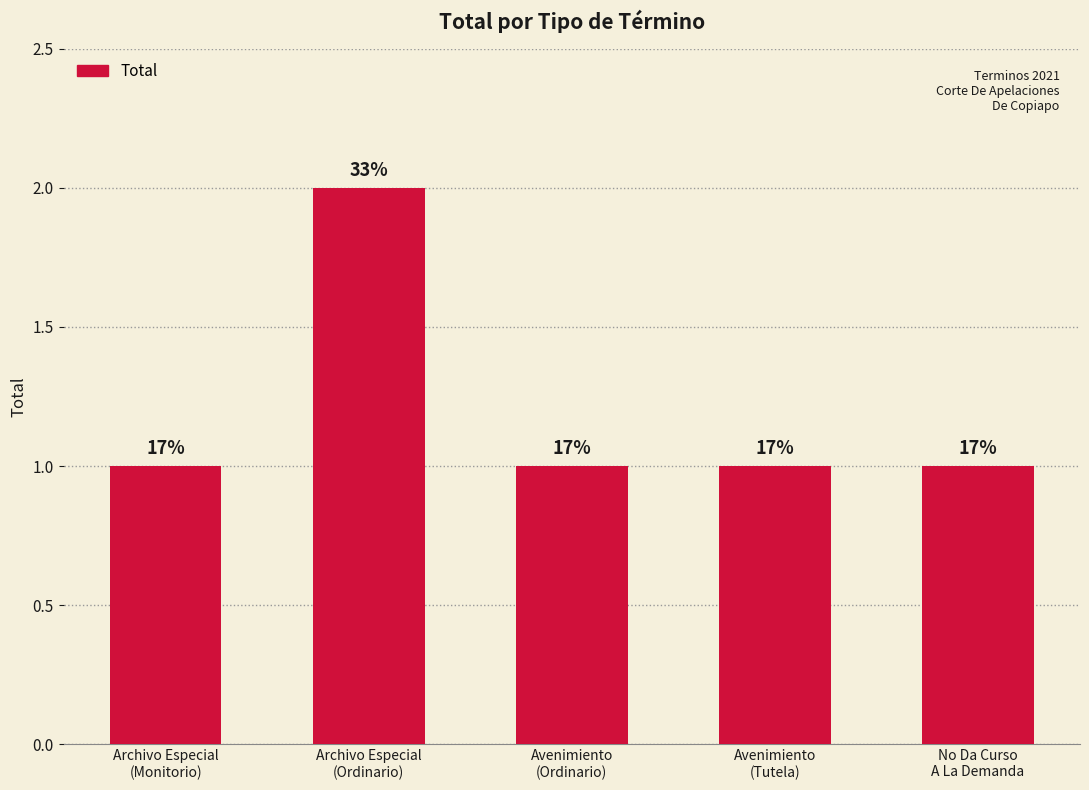

How many bars are there in total?

5